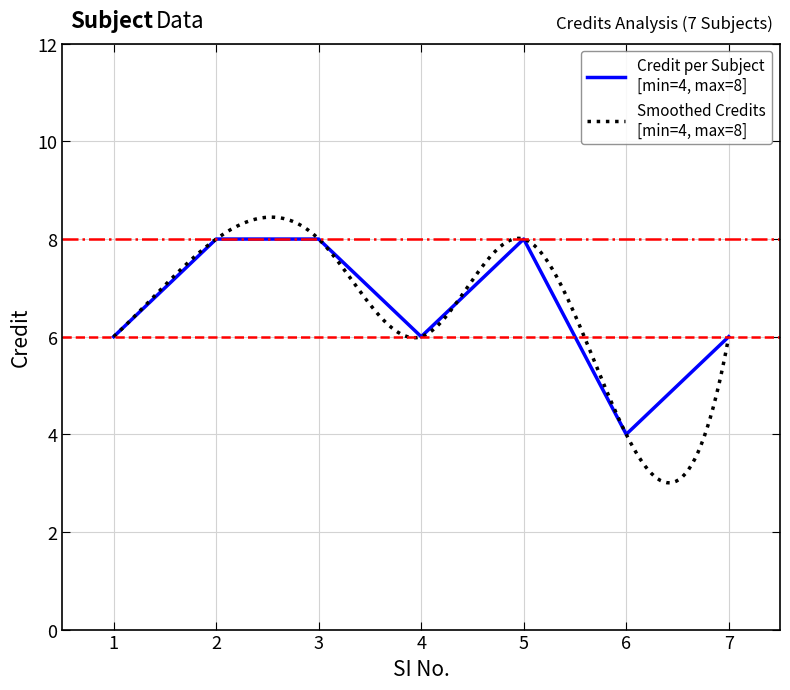

Reading left to right, what are all the values shown in this chart?

1=6	2=8	3=8	4=6	5=8	6=4	7=6